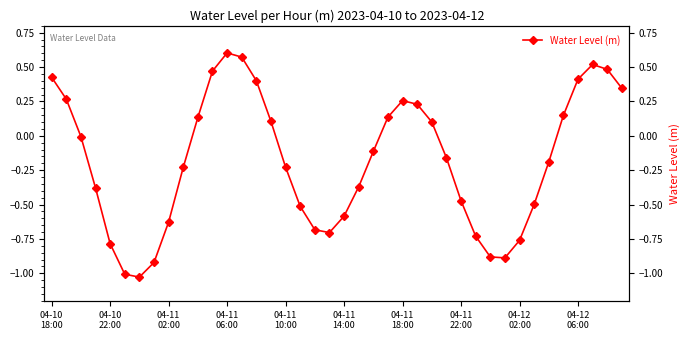

Is this an area chart (filled region under the line)?

No